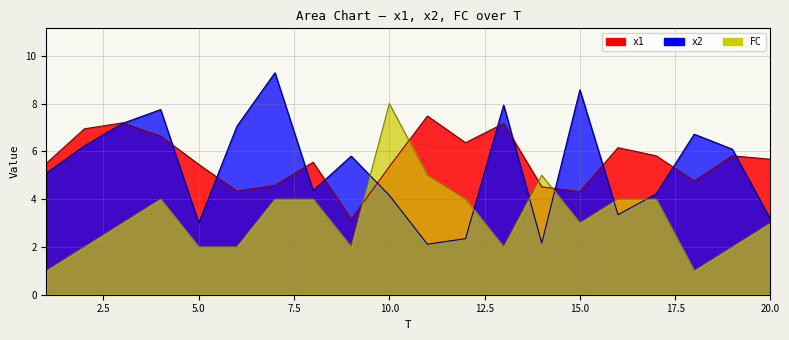

What is the difference between the maximum and minimum values in the x2 series?

7.2